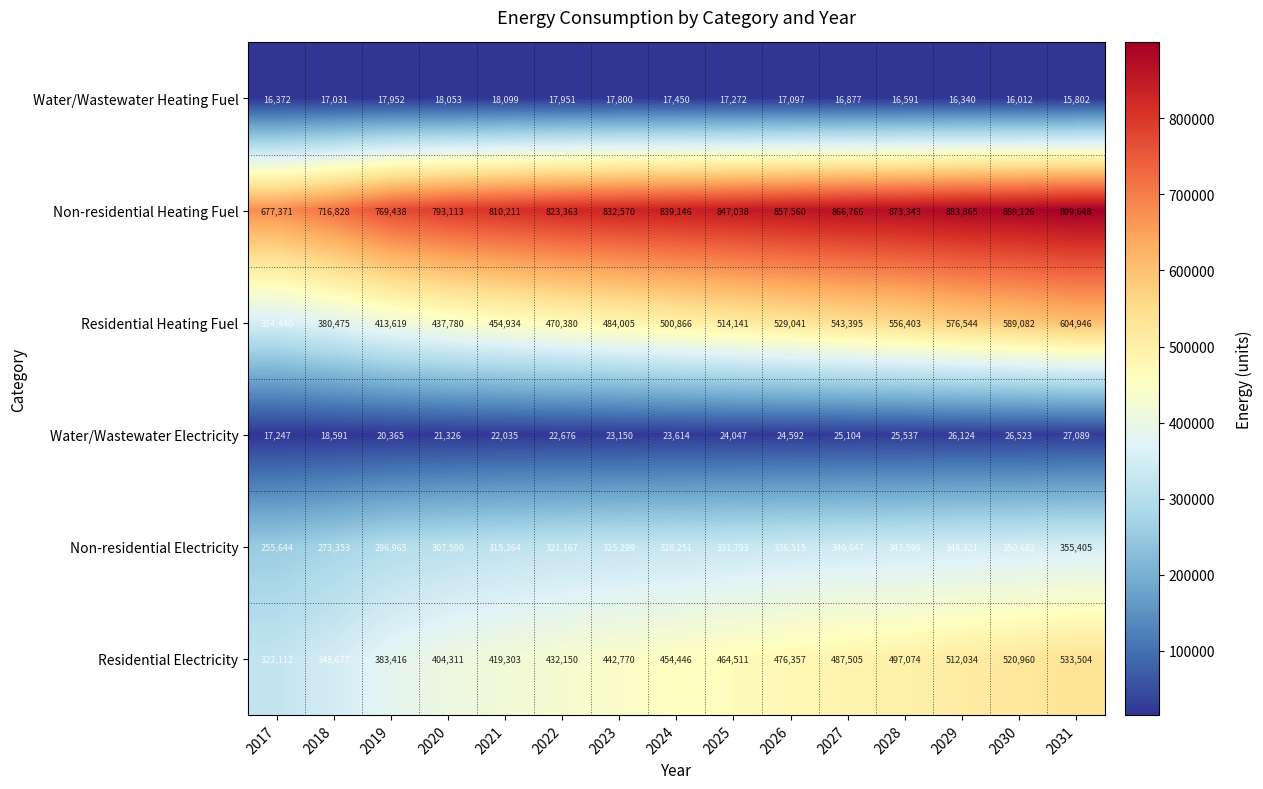

How many series are shown in this chart?

6